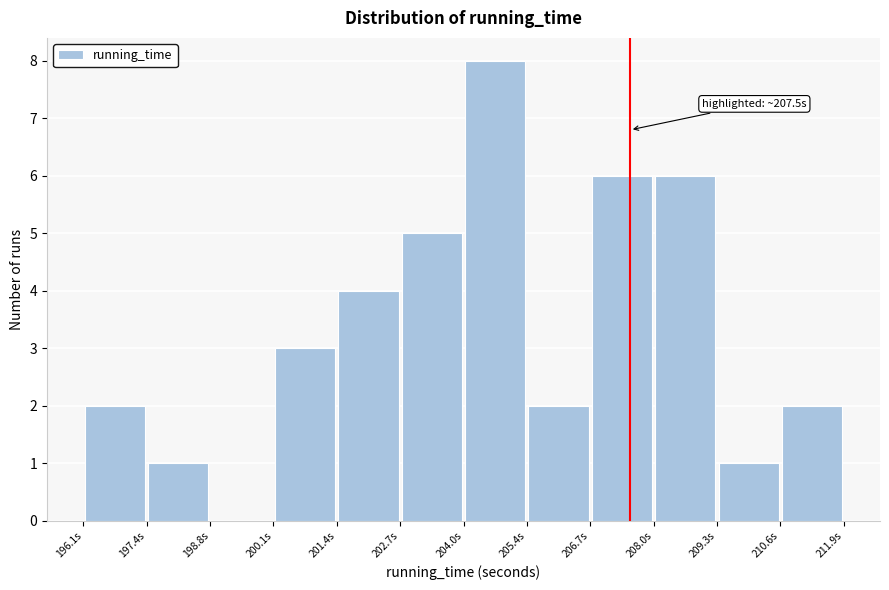

Which range on the x-axis has the tallest bar?

204.0 to 205.4